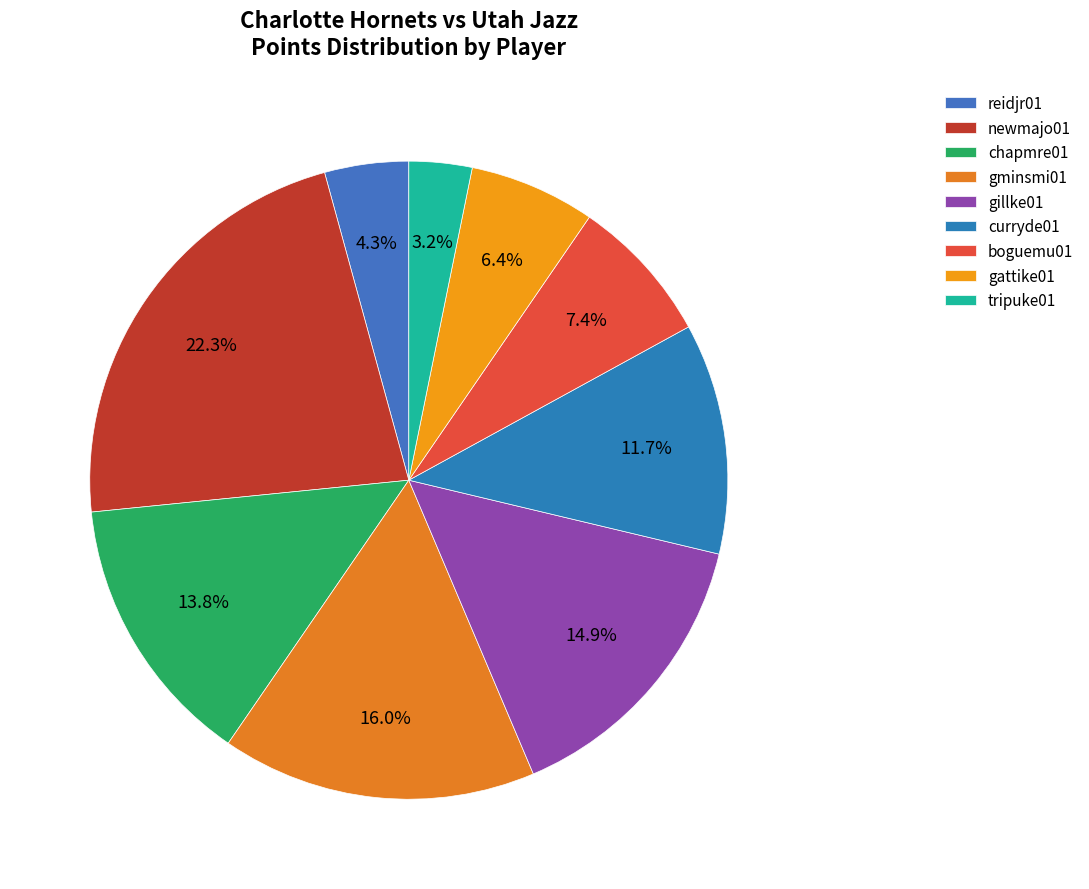

What is the largest slice in the pie chart?

newmajo01